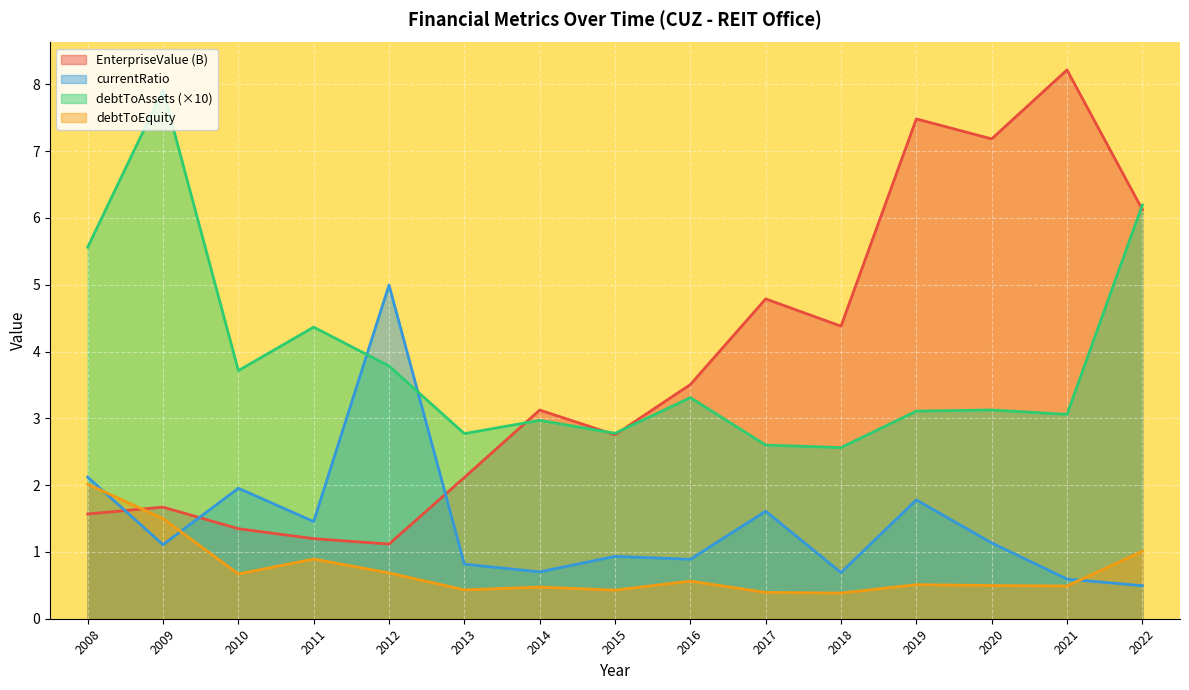

Which label corresponds to the largest value in the chart?

2021